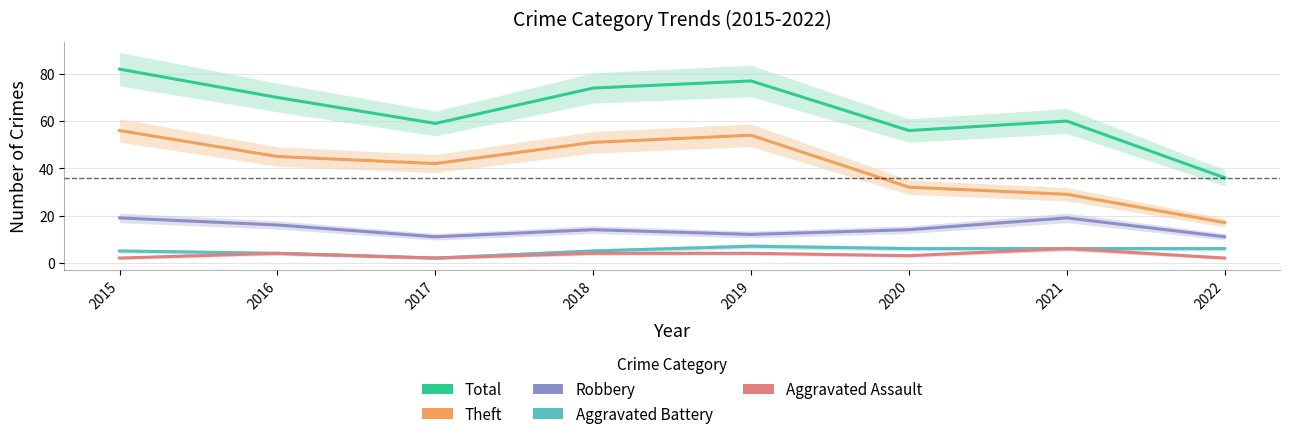

What are all the series names shown in the legend?

Total, Theft, Robbery, Aggravated Battery, Aggravated Assault